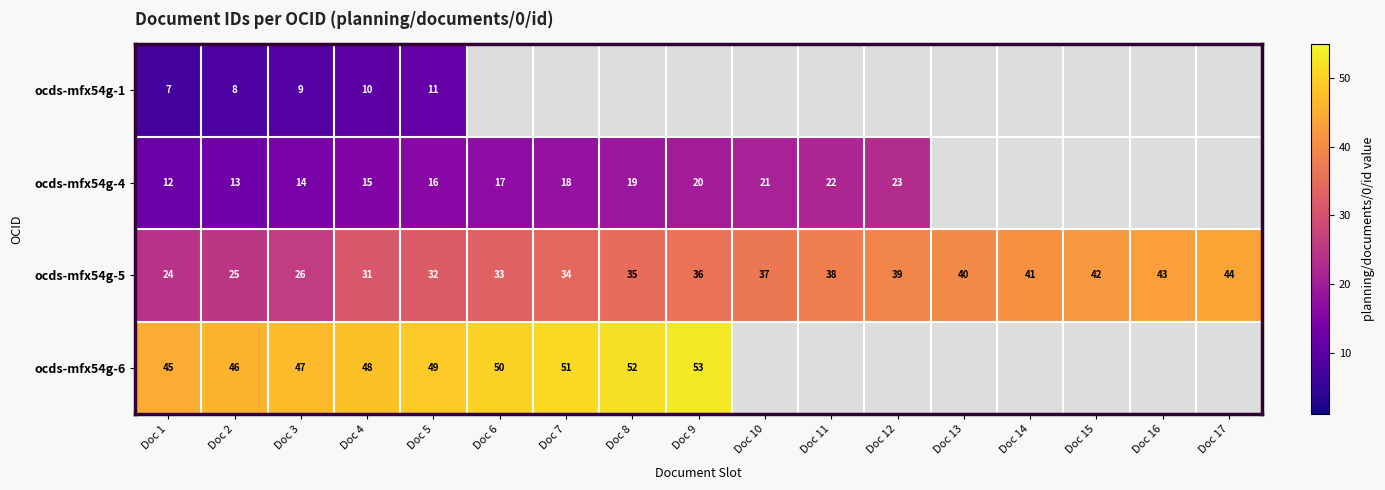

What is the average value of the ocds-mfx54g-5 series?

35